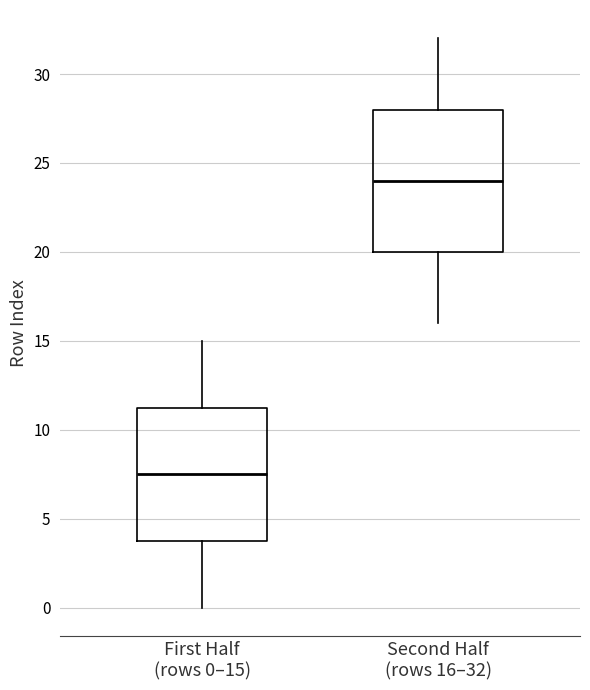

Reading left to right, transcribe this box plot: for each box, give where its median line is, the range the box spans, and where its two whiskers end, as read against the y-axis. The values are not printed on the chart, so give them approximately, as read against the axis.

First Half (rows 0–15): median 7.5, box 4.0 to 11.5, whiskers 0.0 to 15.0
Second Half (rows 16–32): median 24.0, box 20.0 to 28.0, whiskers 16.0 to 32.0